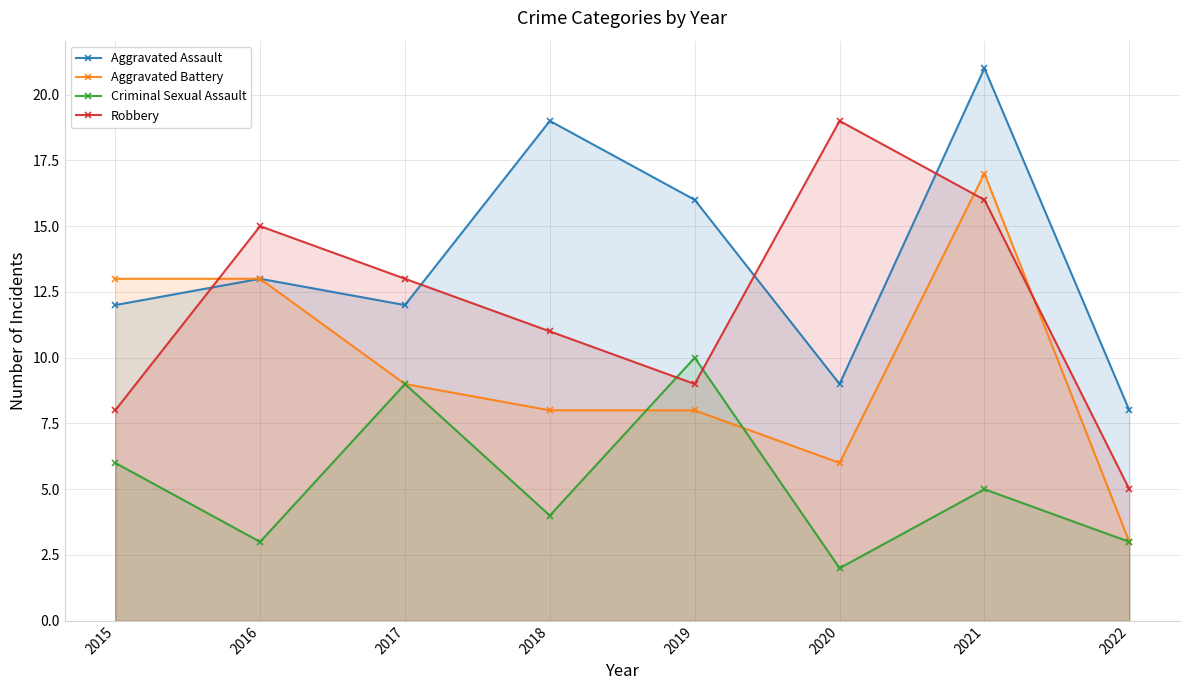

Which label corresponds to the largest value in the chart?

2021